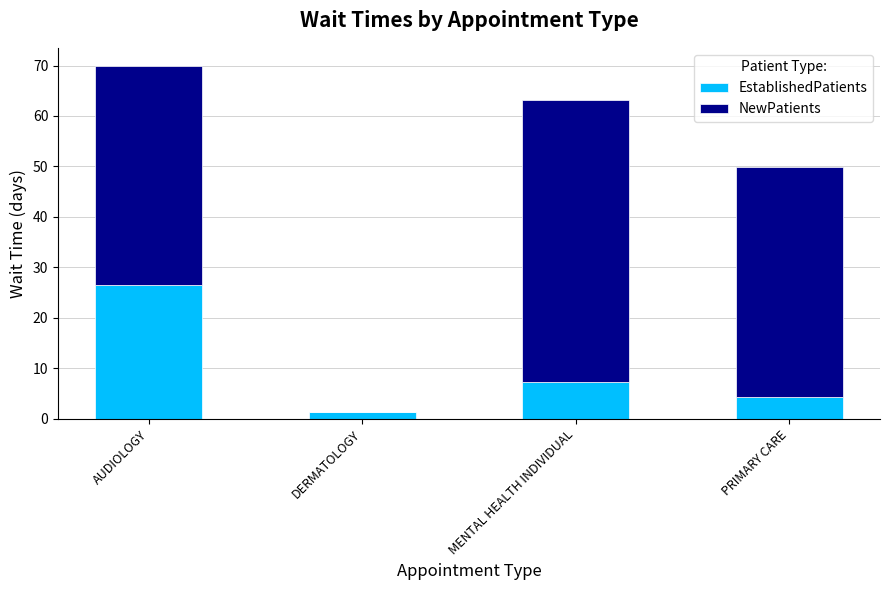

At which category is the sum across all series the highest?

AUDIOLOGY